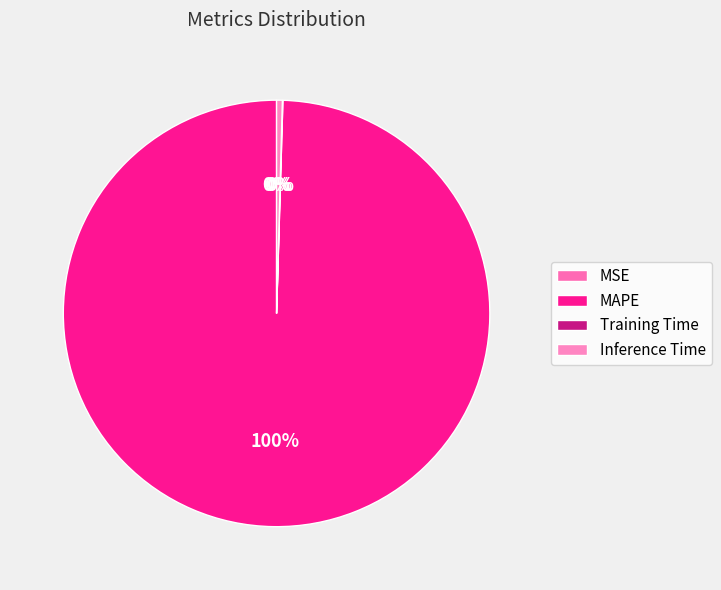

Combined, do MAPE and MSE account for over 50%?

Yes